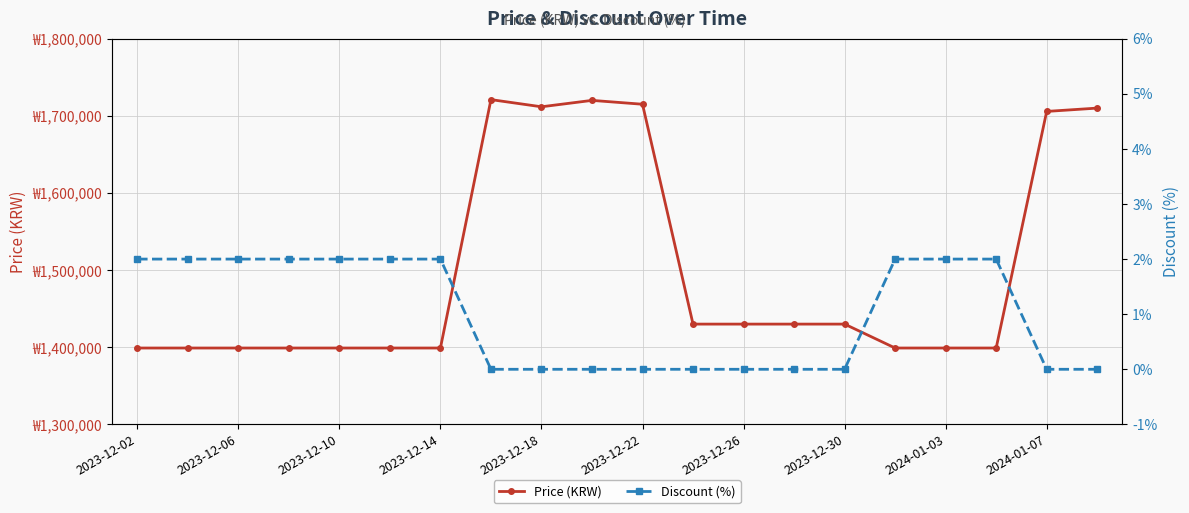

Count the Discount (%) values in the range 0 to 2.

20